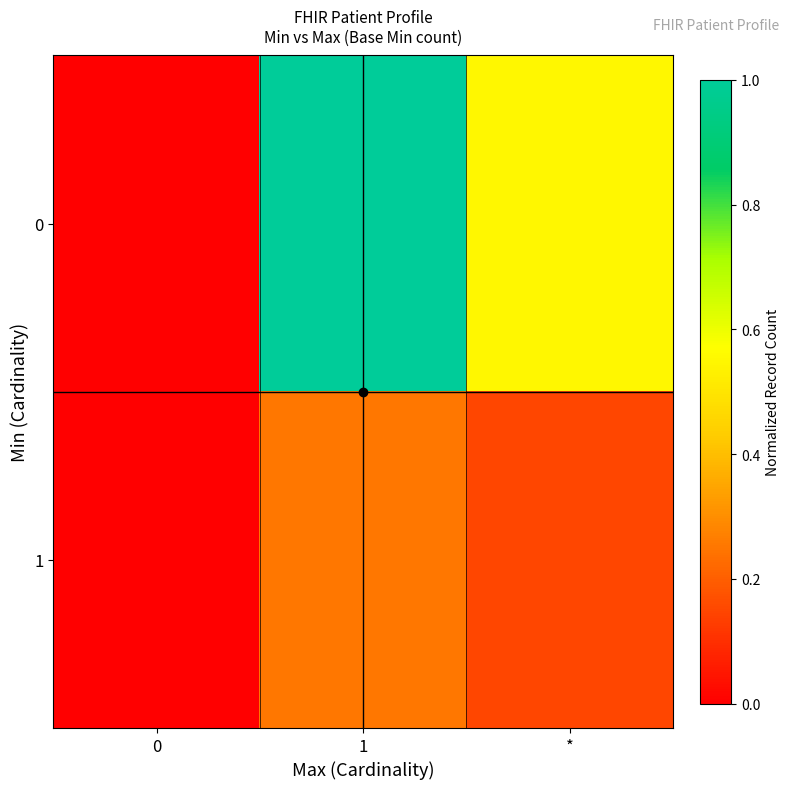

Reading right to left, extract all data points from this chart.

0: *=0.6	1=1.0	0=0.0
1: *=0.1	1=0.2	0=0.0